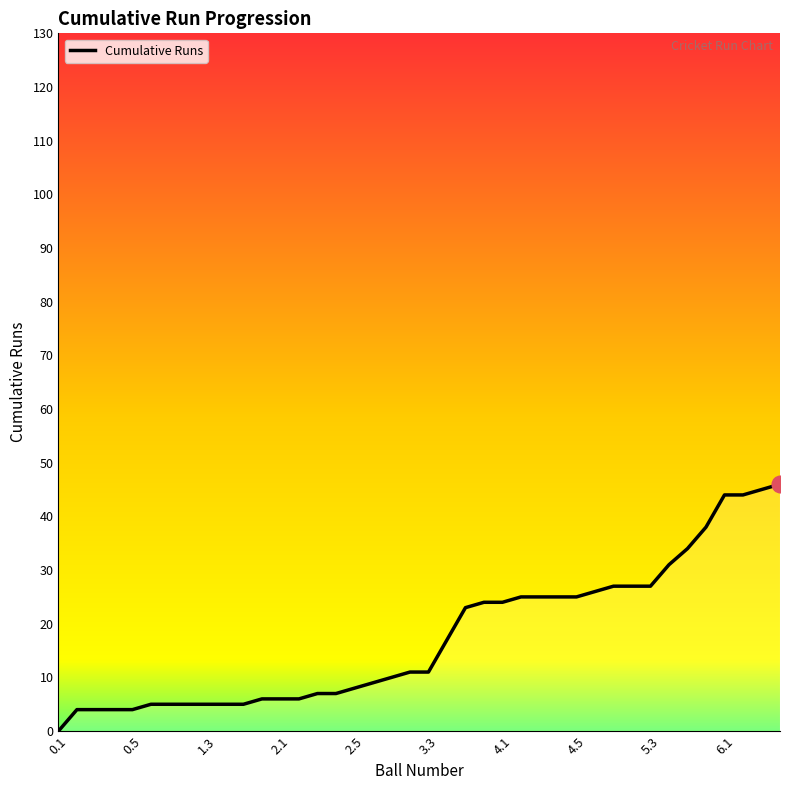

What is the maximum value shown in the chart?

46